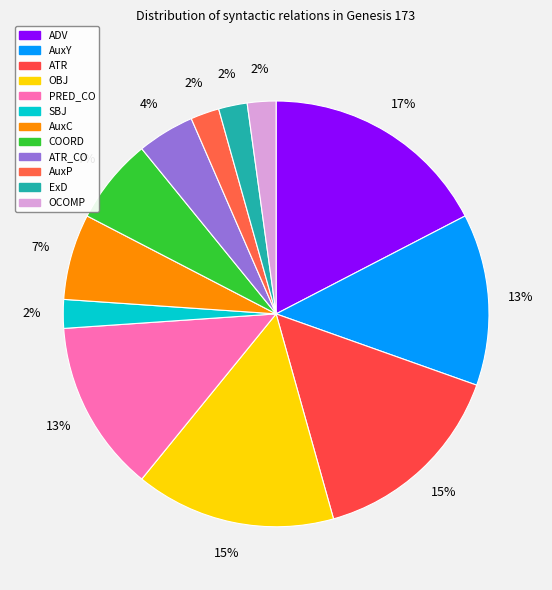

How many slices are in this pie chart?

12